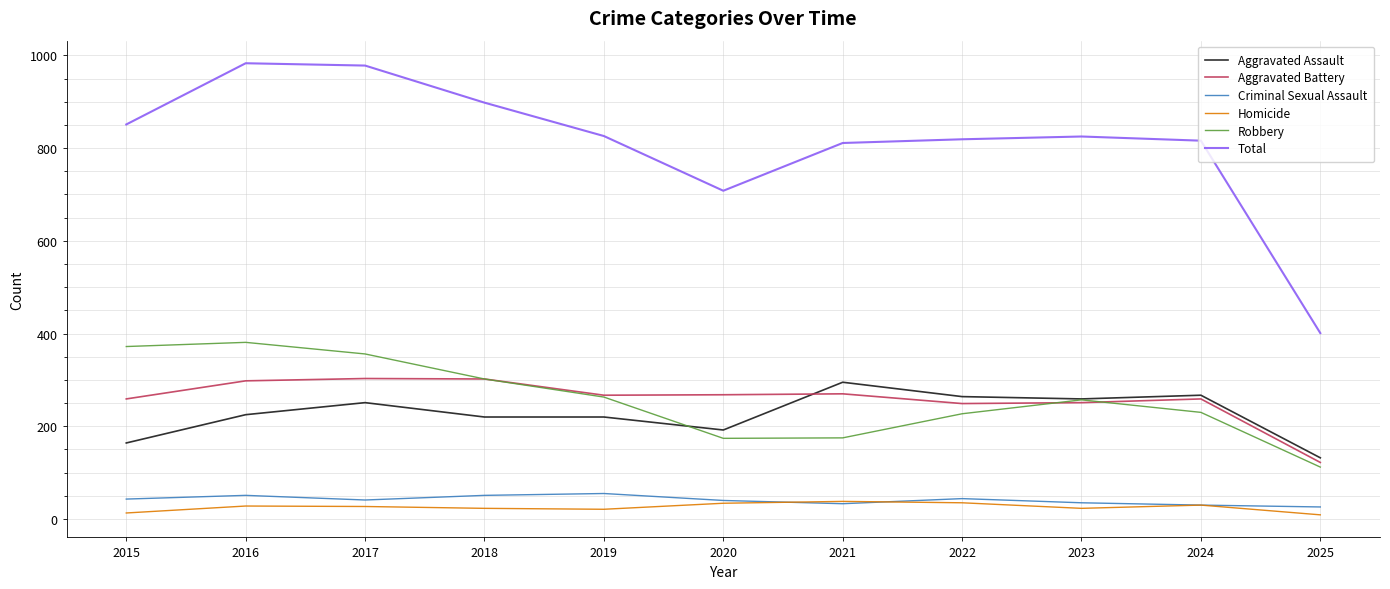

Which series has the largest total across all categories?

Total